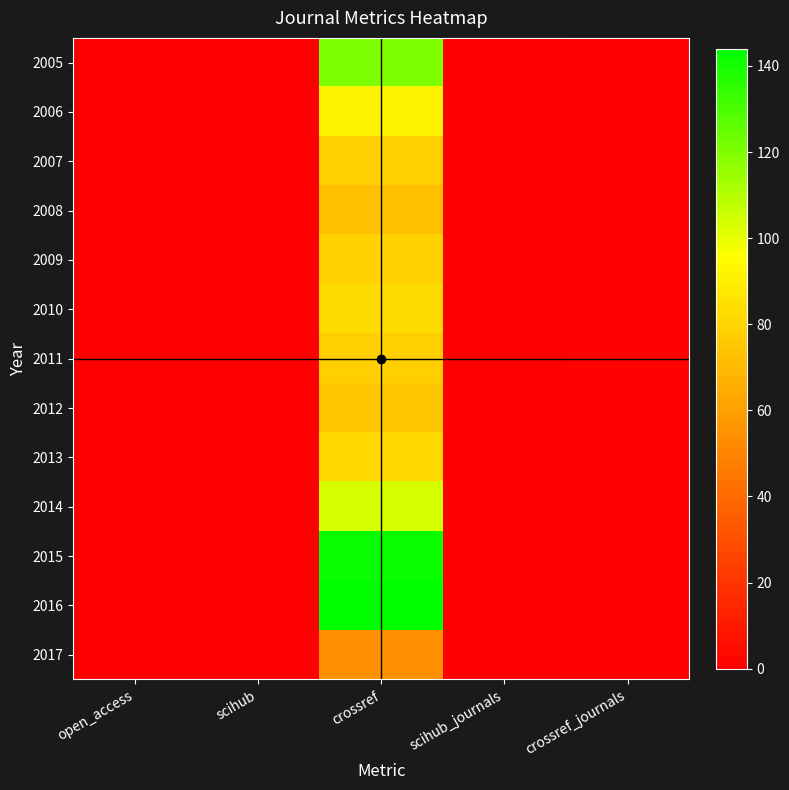

Rank the series at crossref_journals from highest to lowest value.

2005, 2006, 2007, 2008, 2009, 2010, 2011, 2012, 2013, 2014, 2015, 2016, 2017